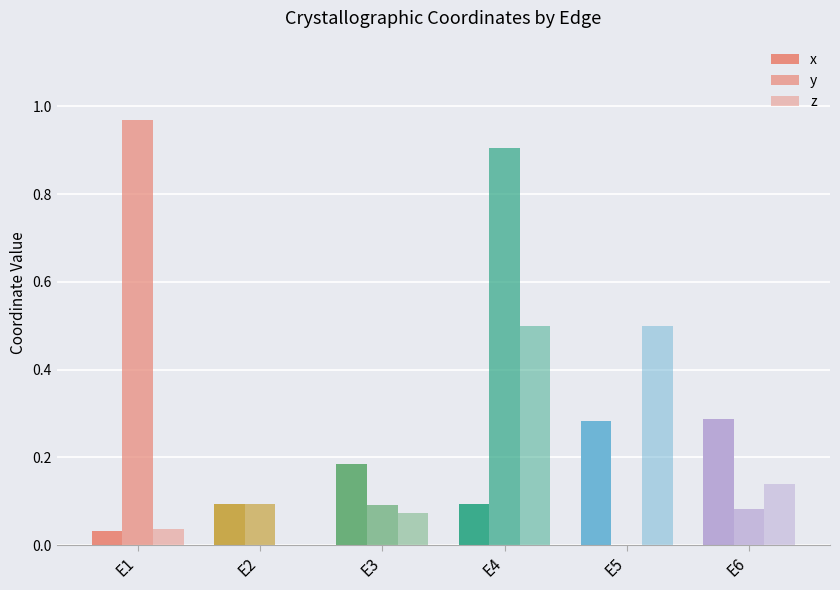

What is the average value of the x series?

0.2